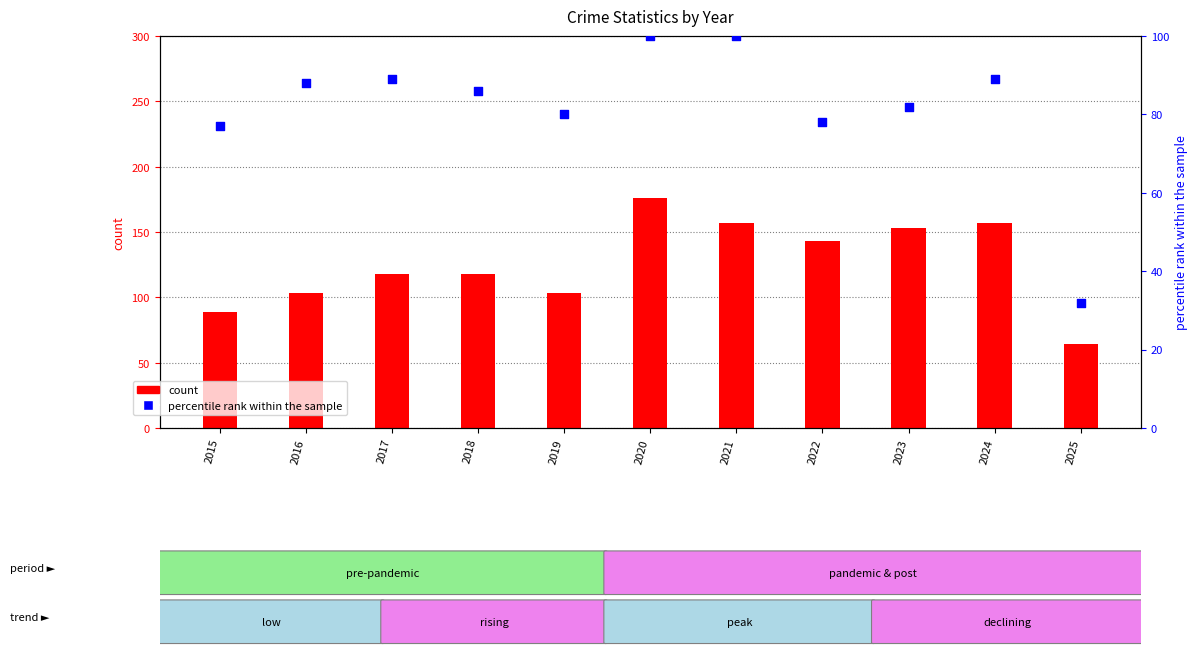

What are all the series names shown in the legend?

count, percentile rank within the sample